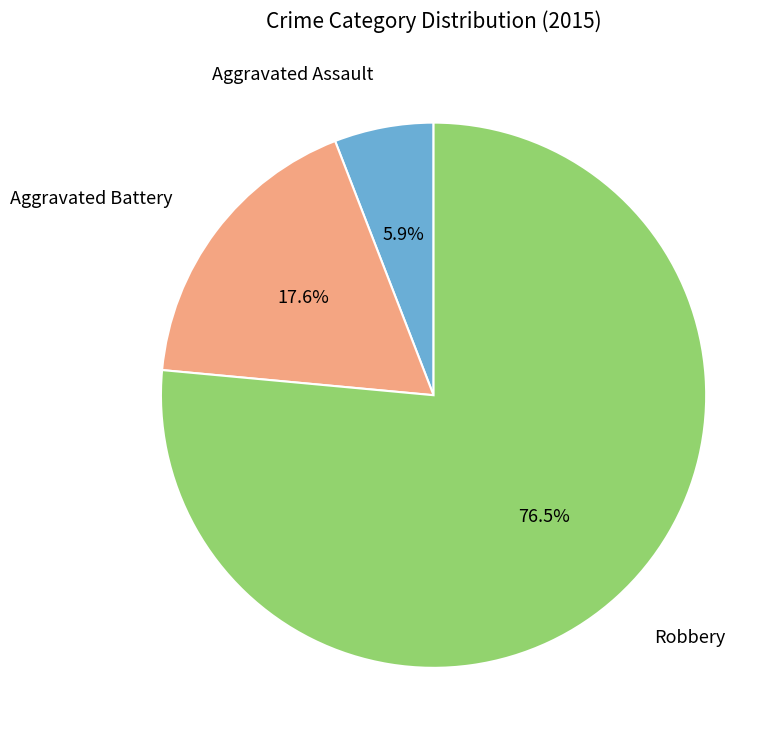

Is there a majority slice in this chart?

Yes